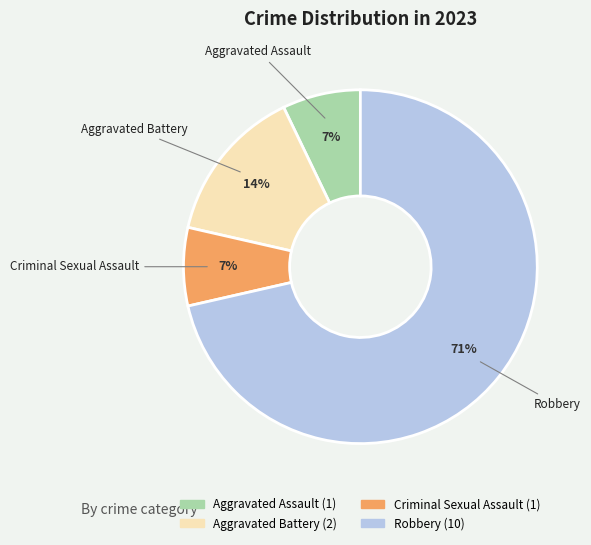

What percentage is the Criminal Sexual Assault slice, to the nearest percent?

7%